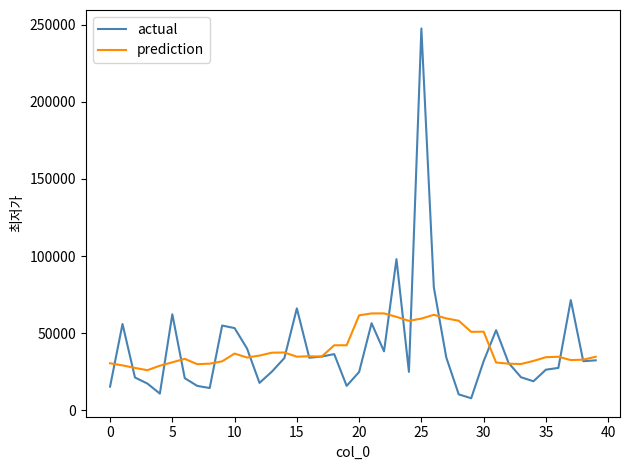

What is the highest value of the prediction series?

62865.5